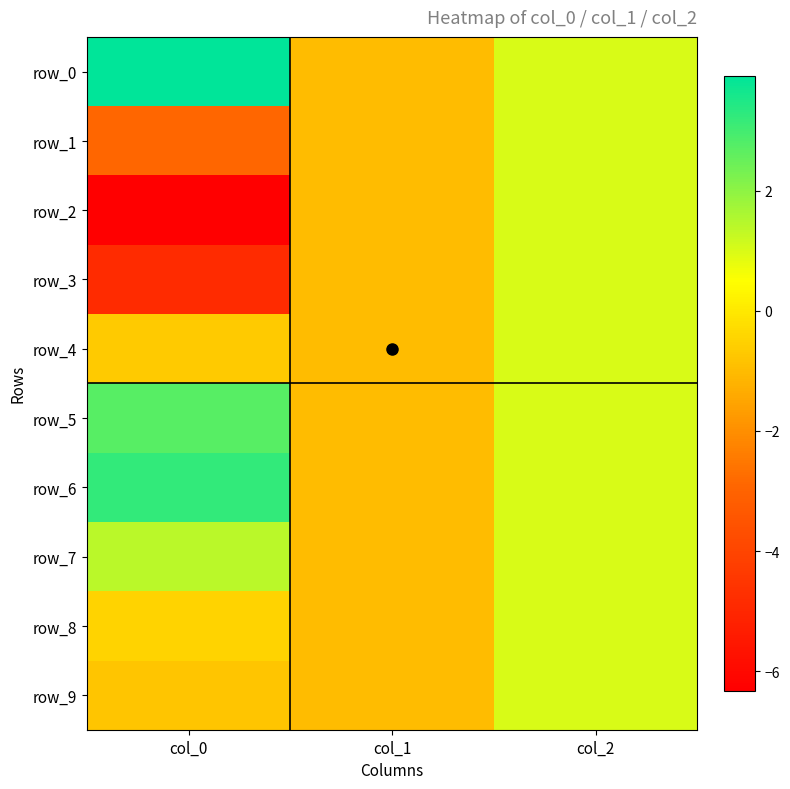

Which has a higher value, col_2 or col_0?

col_0